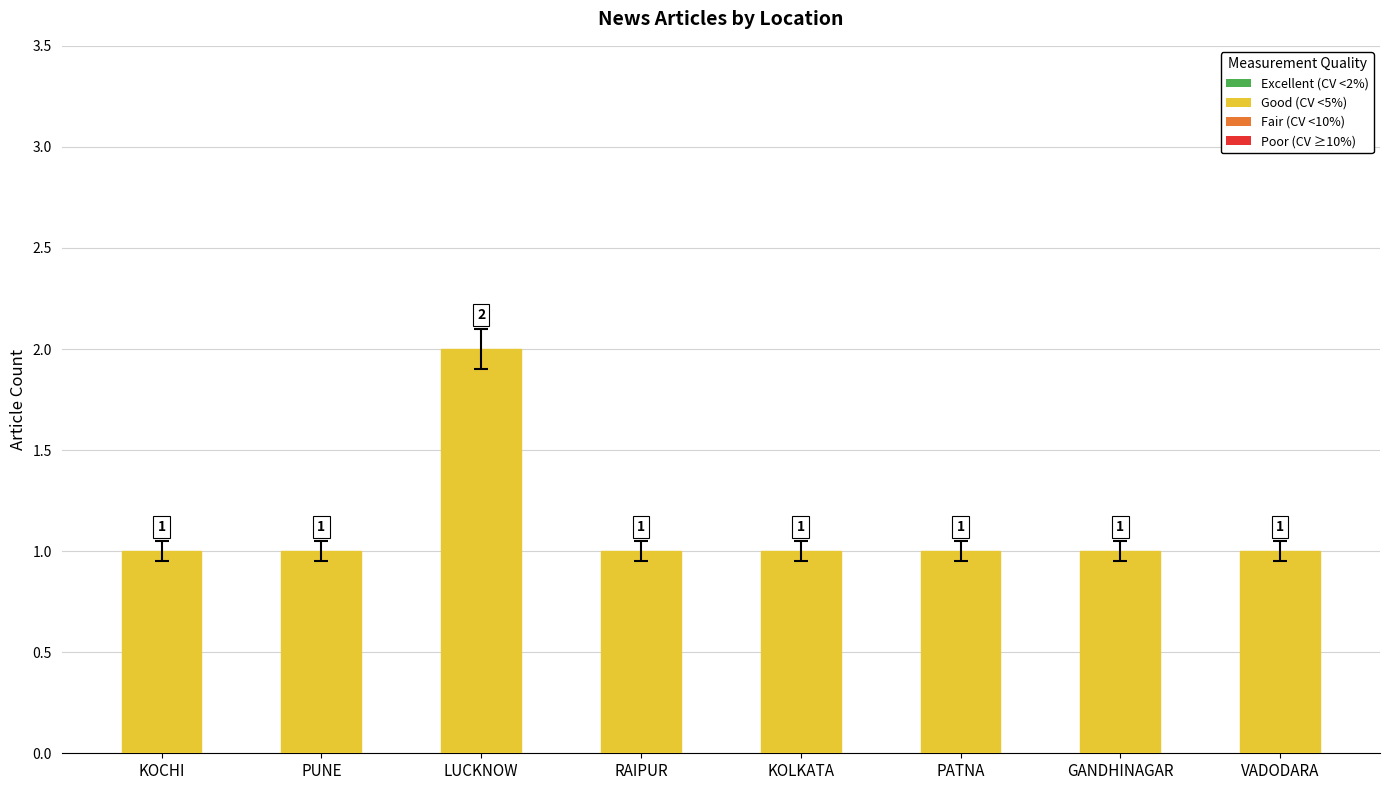

What is the value of the 3rd bar from the left?

2